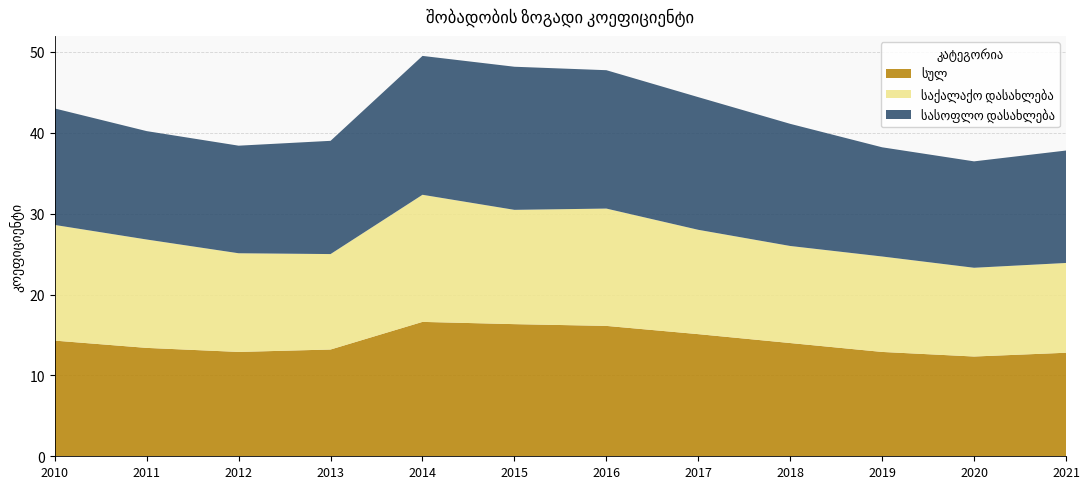

Reading left to right, list all the values displayed in this chart.

სულ: 2010=14.3	2011=13.4	2012=12.9	2013=13.2	2014=16.6	2015=16.3	2016=16.1	2017=15.1	2018=14.0	2019=12.9	2020=12.3	2021=12.8
საქალაქო დასახლება: 2010=14.3	2011=13.4	2012=12.2	2013=11.8	2014=15.7	2015=14.1	2016=14.5	2017=12.9	2018=12.0	2019=11.8	2020=11.0	2021=11.1
სასოფლო დასახლება: 2010=14.4	2011=13.4	2012=13.3	2013=14.0	2014=17.2	2015=17.7	2016=17.1	2017=16.4	2018=15.1	2019=13.5	2020=13.2	2021=13.9